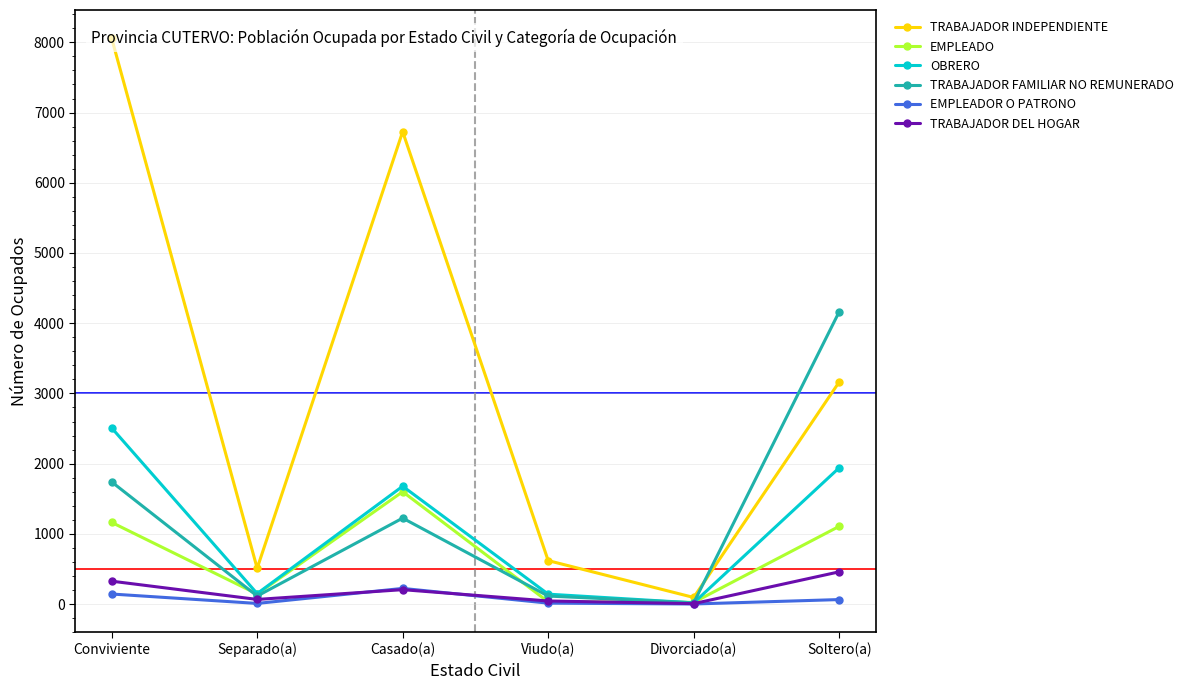

The value of EMPLEADOR O PATRONO at Divorciado(a) is 0. True or false?

False